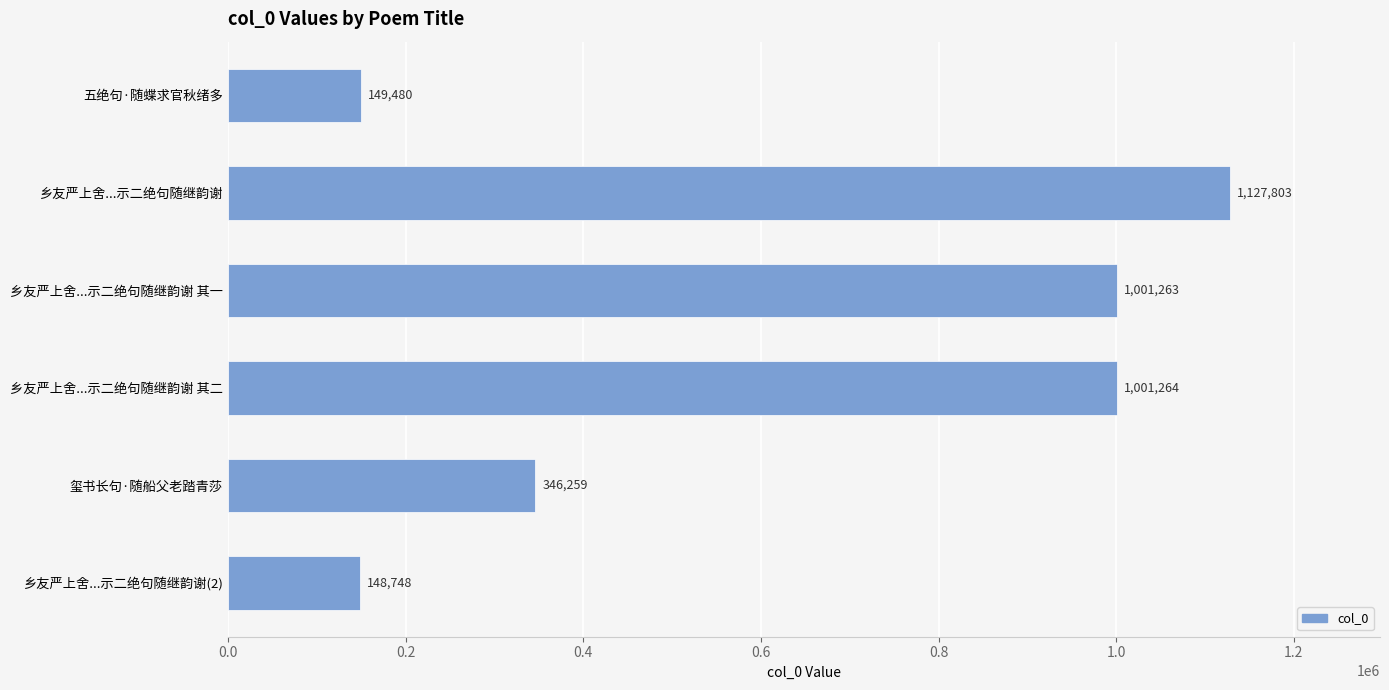

What is the greatest value displayed?

1127803